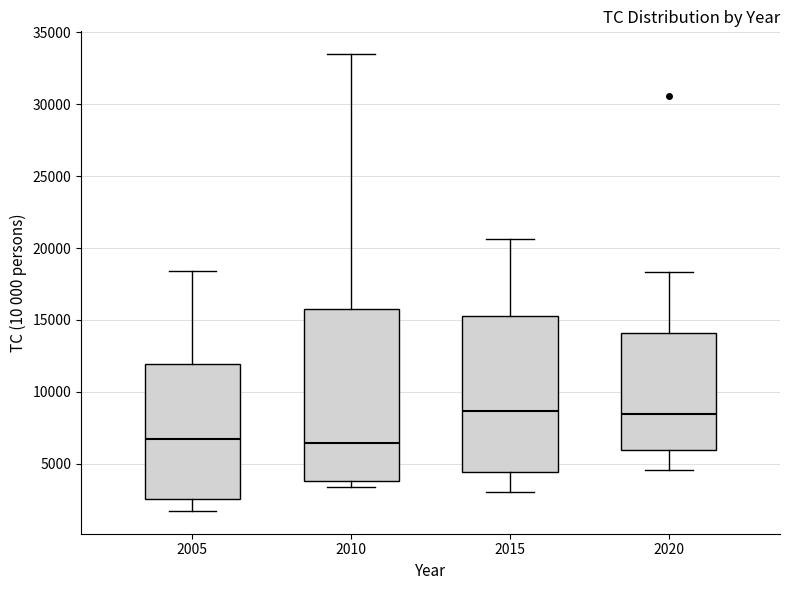

Reading left to right, transcribe this box plot: for each box, give where its median line is, the range the box spans, and where its two whiskers end, as read against the y-axis. The values are not printed on the chart, so give them approximately, as read against the axis.

2005: median 6500, box 2500 to 12000, whiskers 1500 to 18500
2010: median 6500, box 4000 to 15500, whiskers 3500 to 33500
2015: median 8500, box 4500 to 15500, whiskers 3000 to 20500
2020: median 8500, box 6000 to 14000, whiskers 4500 to 18500